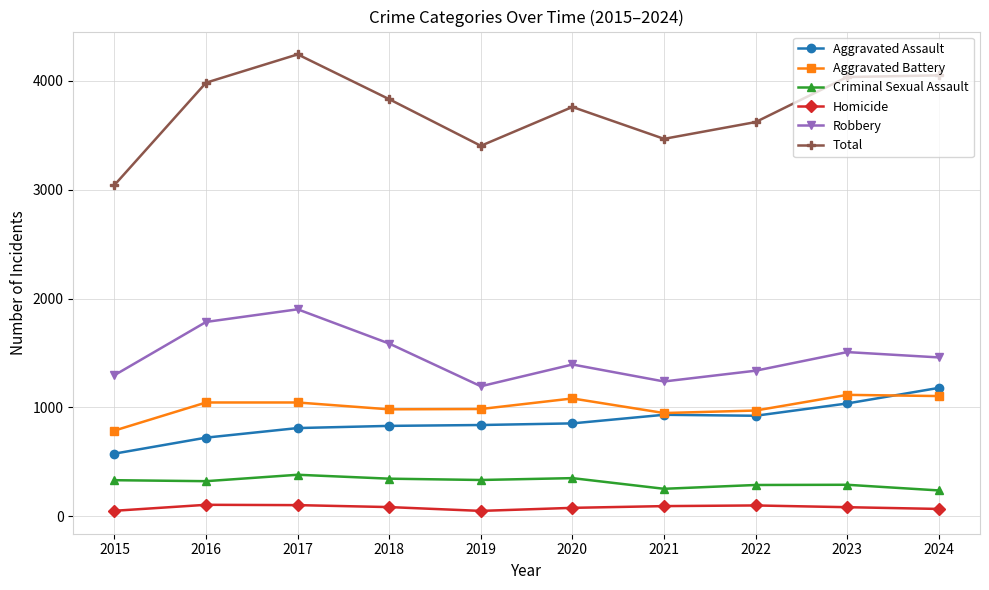

What is the value of the Criminal Sexual Assault point at the 1st from the left?

332